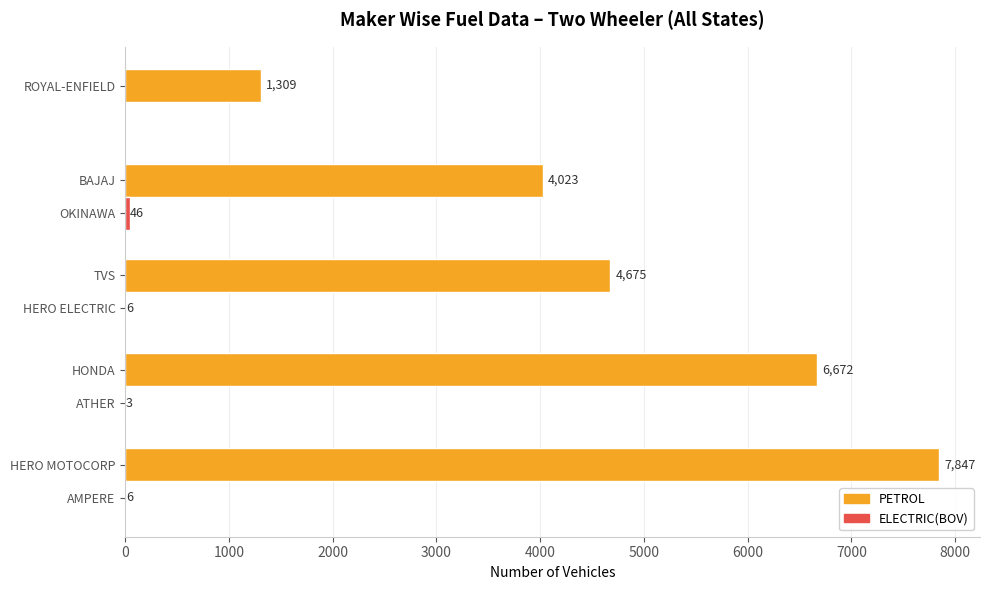

What is the maximum value for TOTAL?

7847